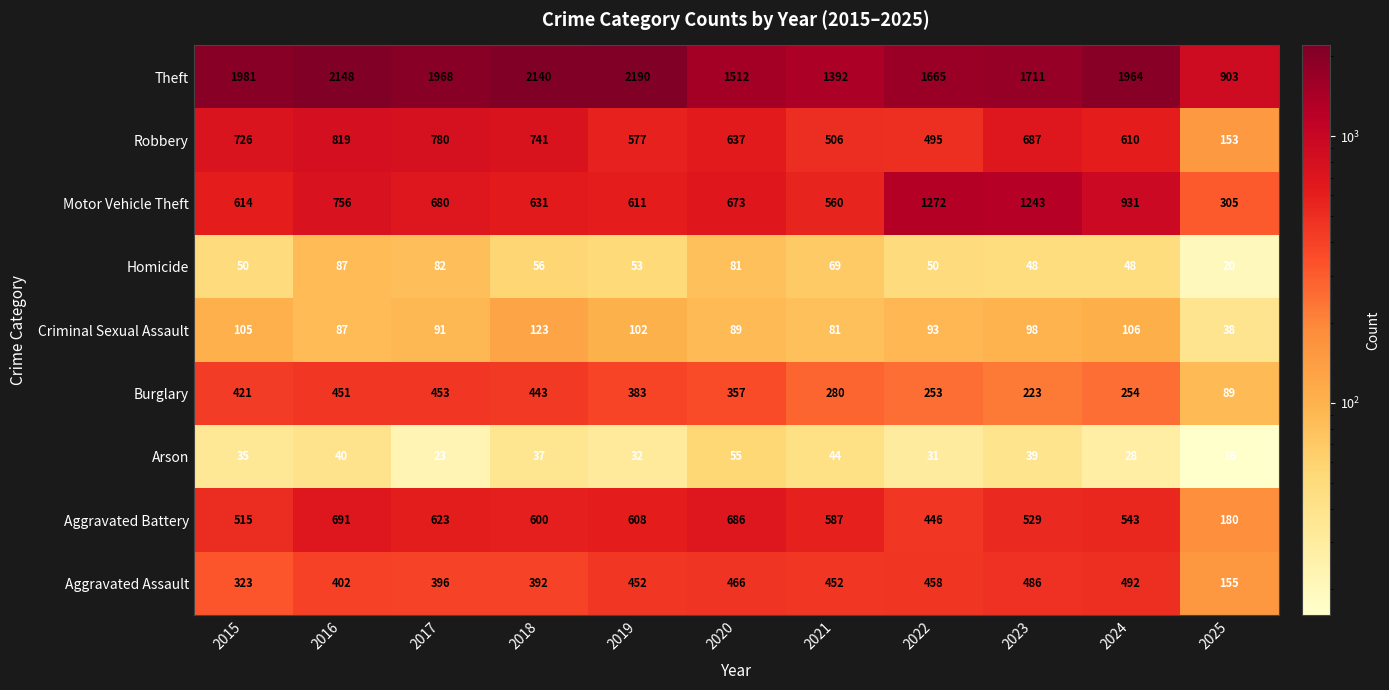

What is the highest value of the Aggravated Assault series?

492